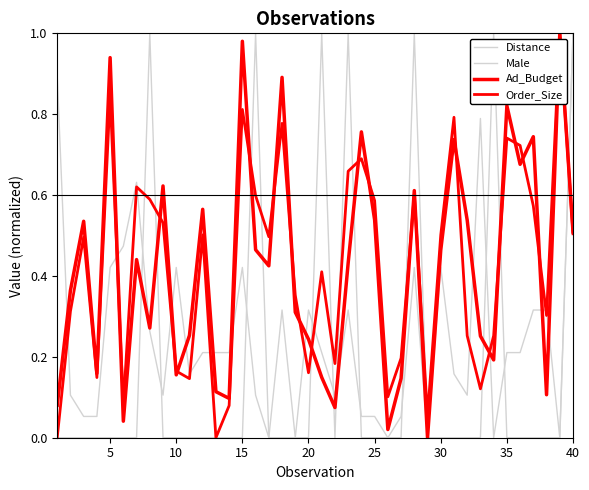

Is this an area chart (filled region under the line)?

No